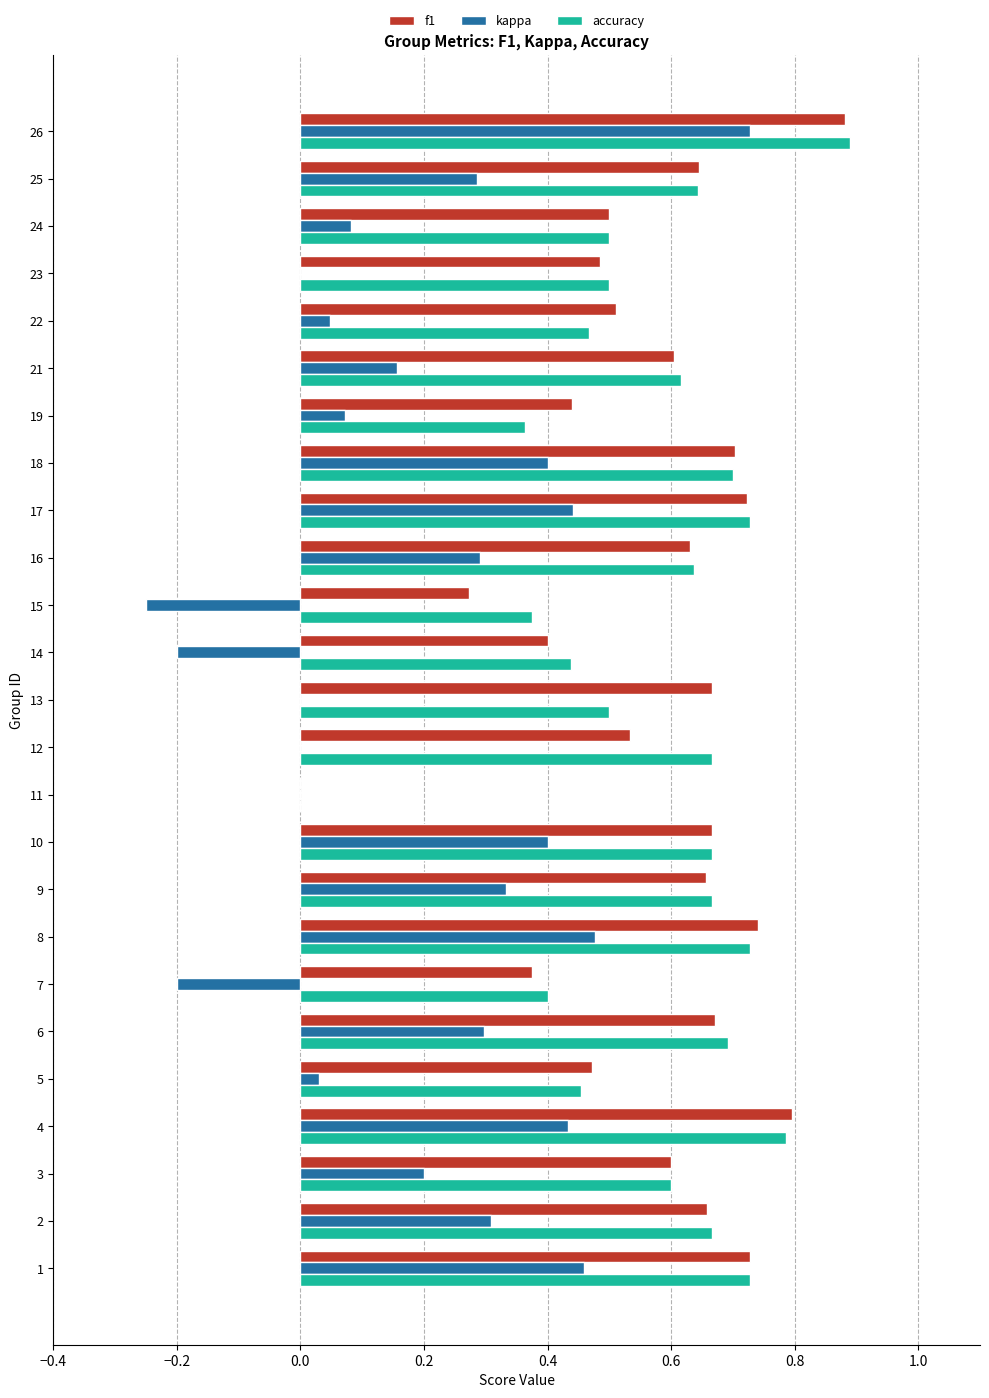

What is the total value across all series at 12?

1.2